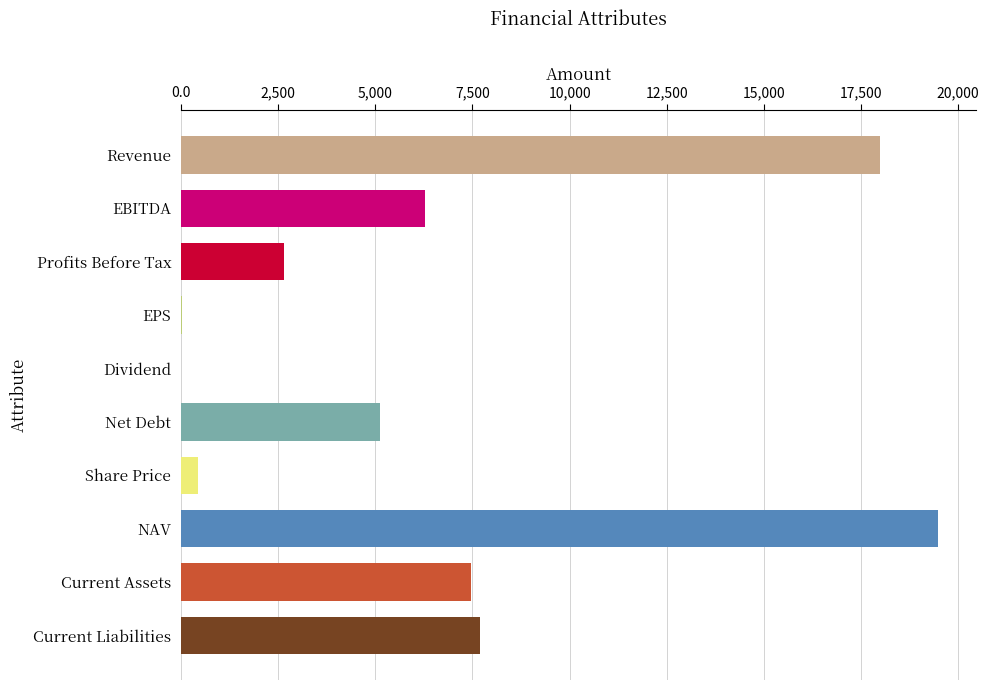

What is the sum of the values at Revenue and Share Price?

18414.0